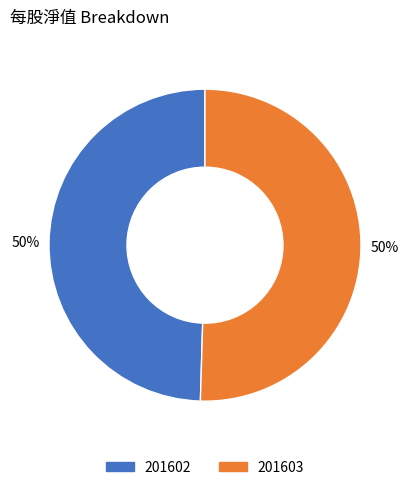

To the nearest percent, what percentage of the pie is 201602?

50%